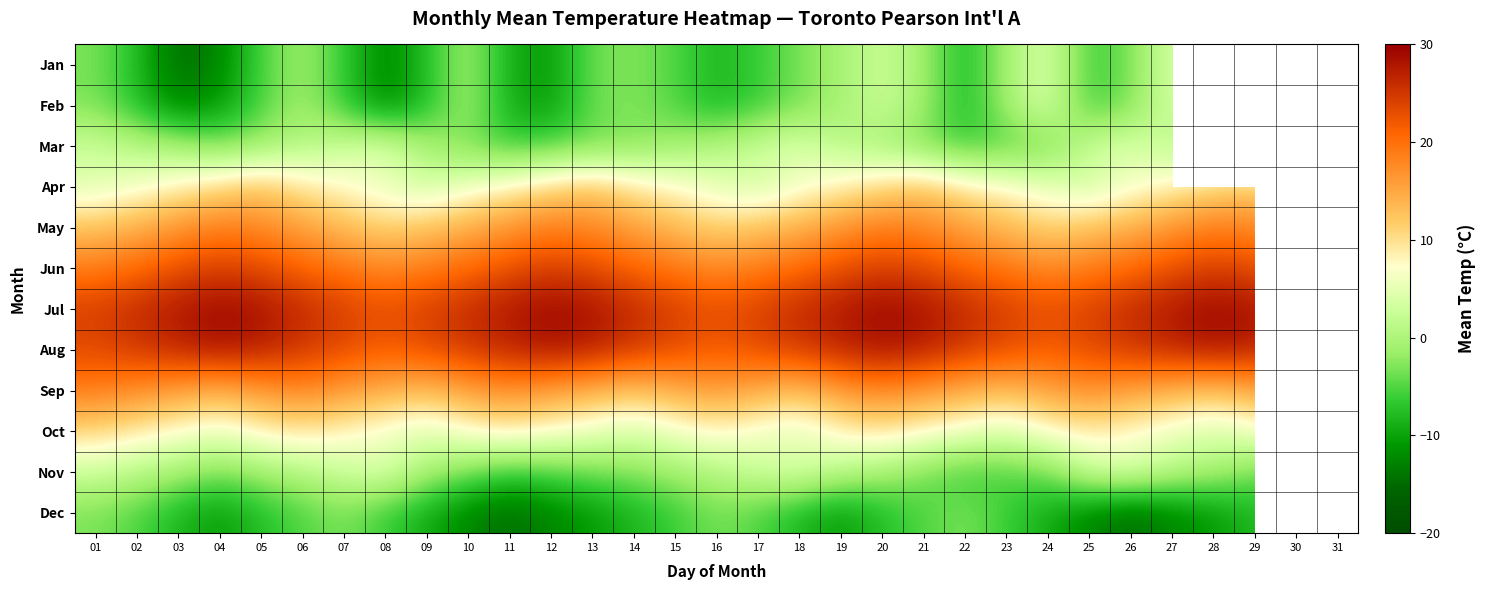

Is it true that Mar equals -5.7 at 04?

False